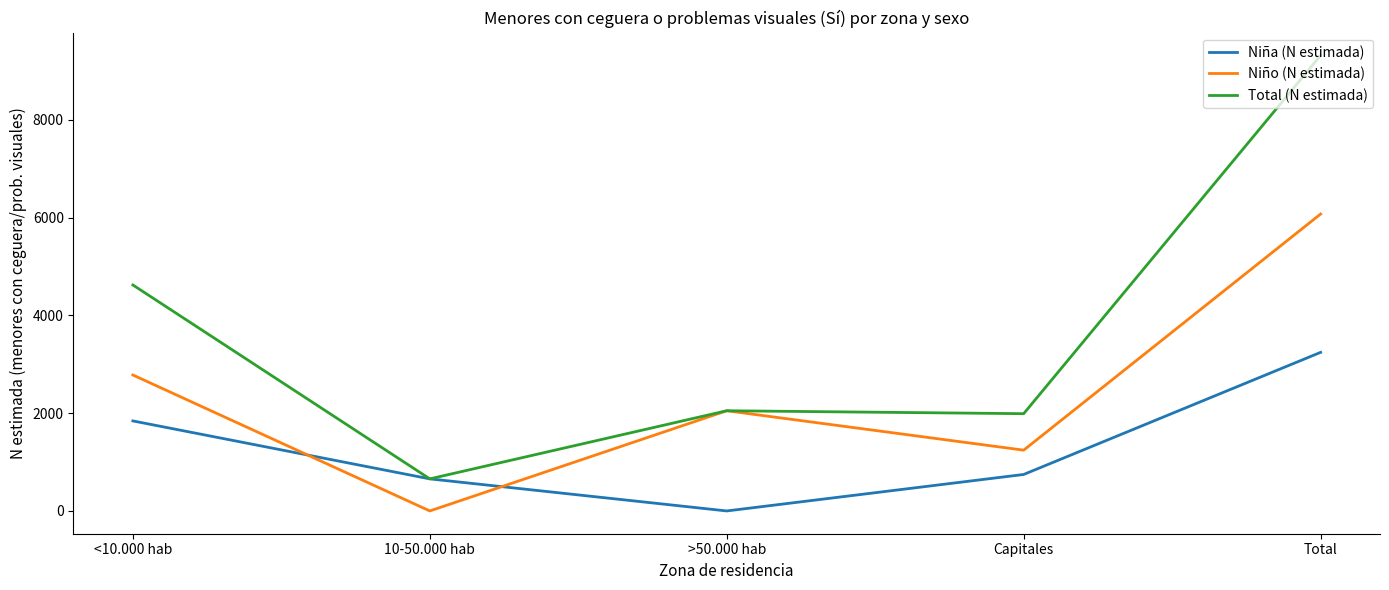

True or false: Niño (N estimada) and Niña (N estimada) intersect in this chart.

True